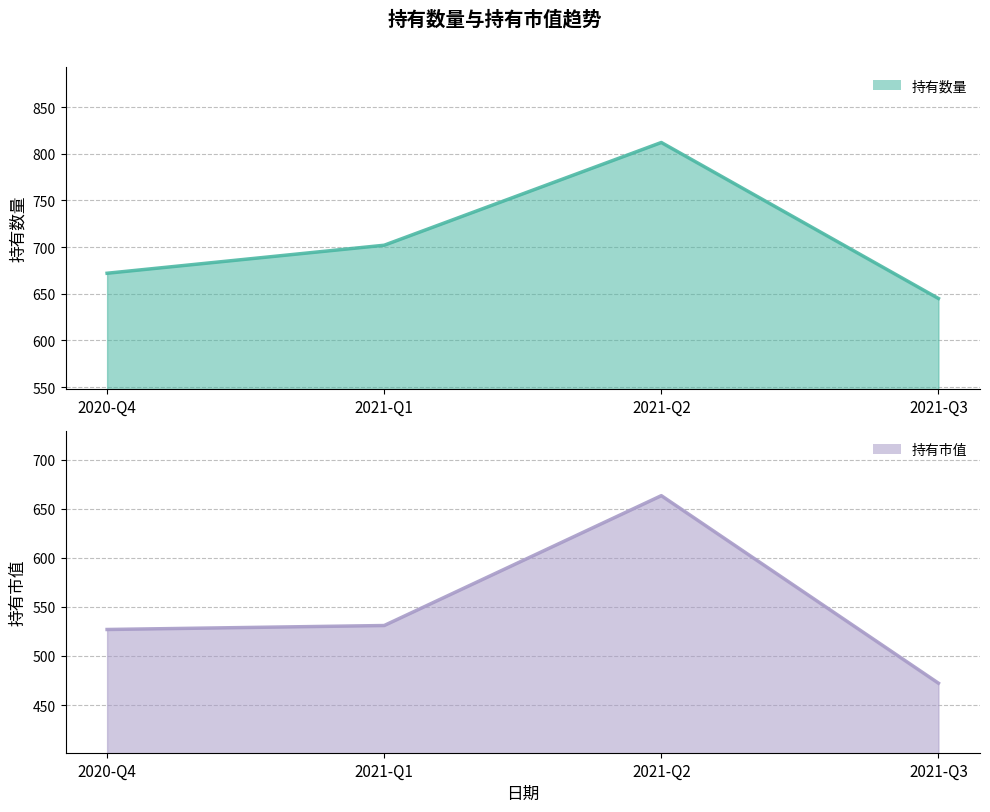

What is the difference between the 持有数量 (线) values at 2020-Q4 and 2021-Q1?

30.0